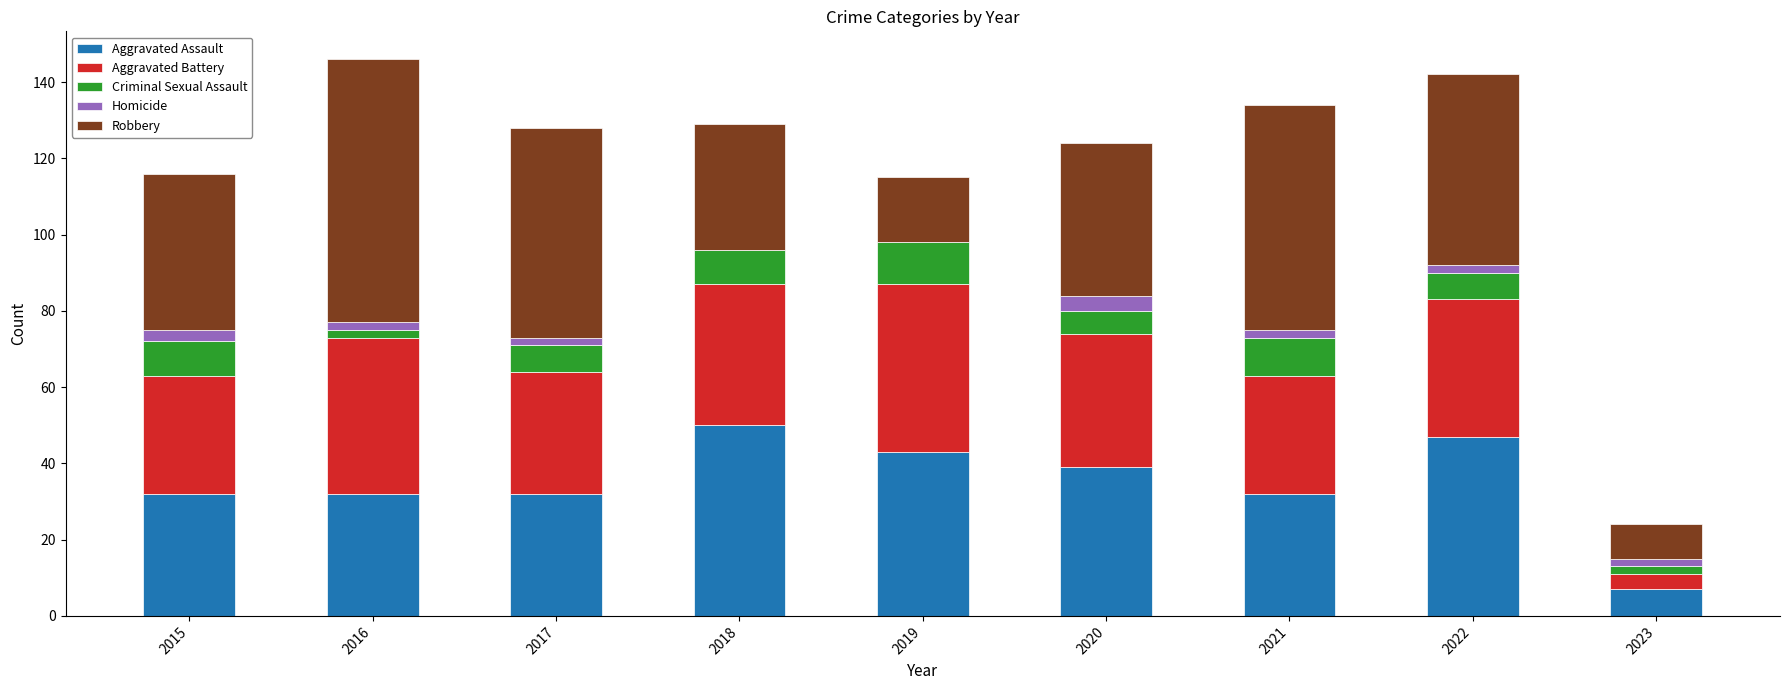

What is the total value across all series at 2020?

124